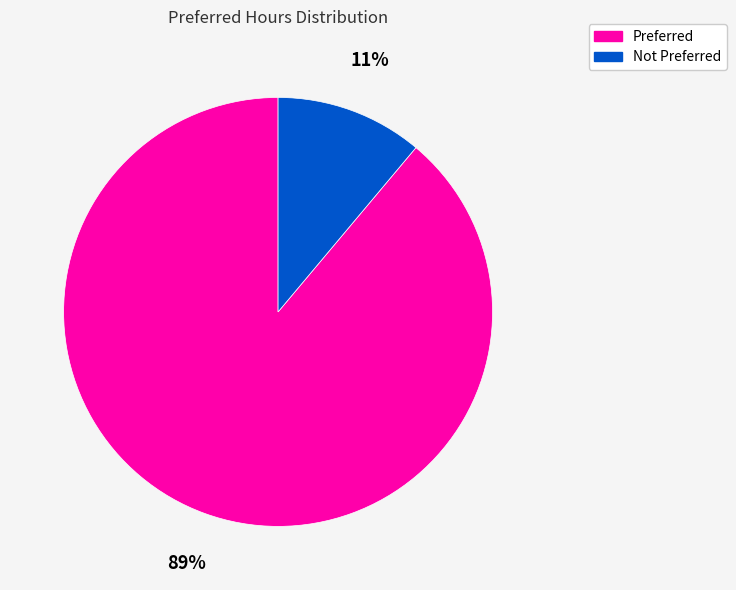

To the nearest percent, what is the average slice percentage?

50%